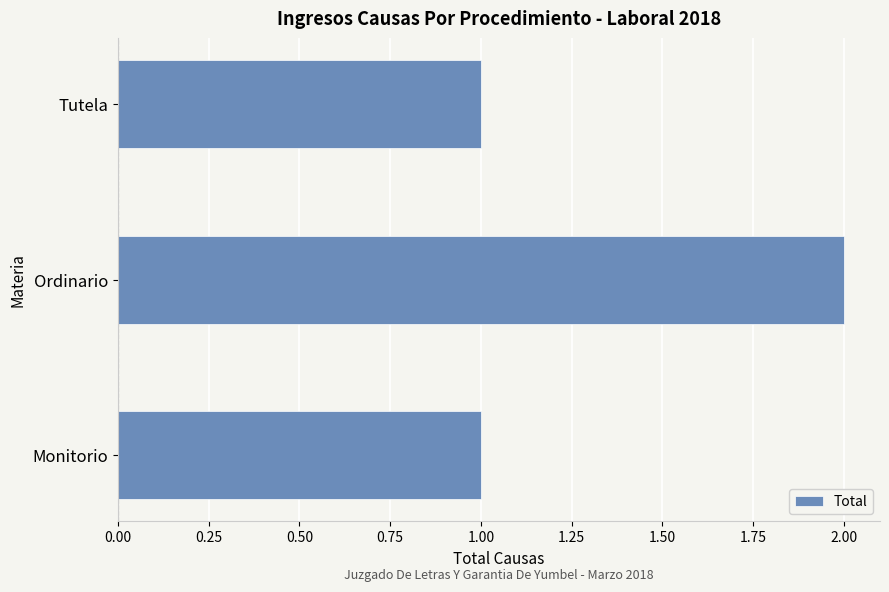

Reading bottom to top, list all the values displayed in this chart.

1	2	1